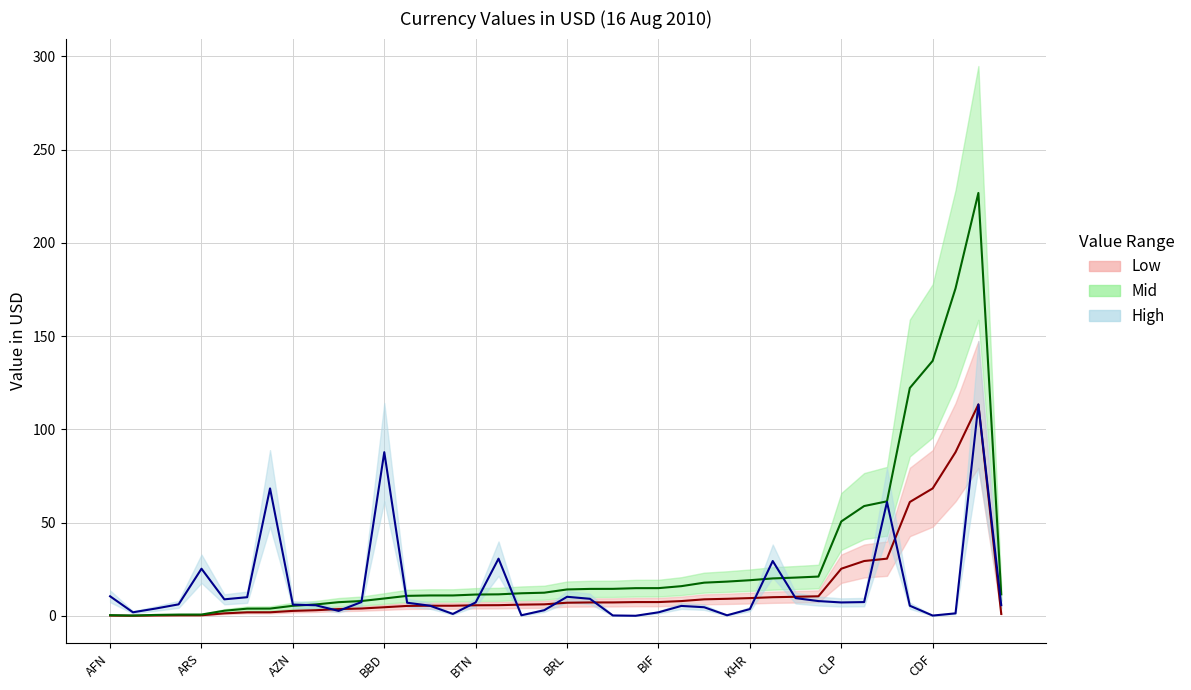

What is the approximate value of High at ARS?

25.3